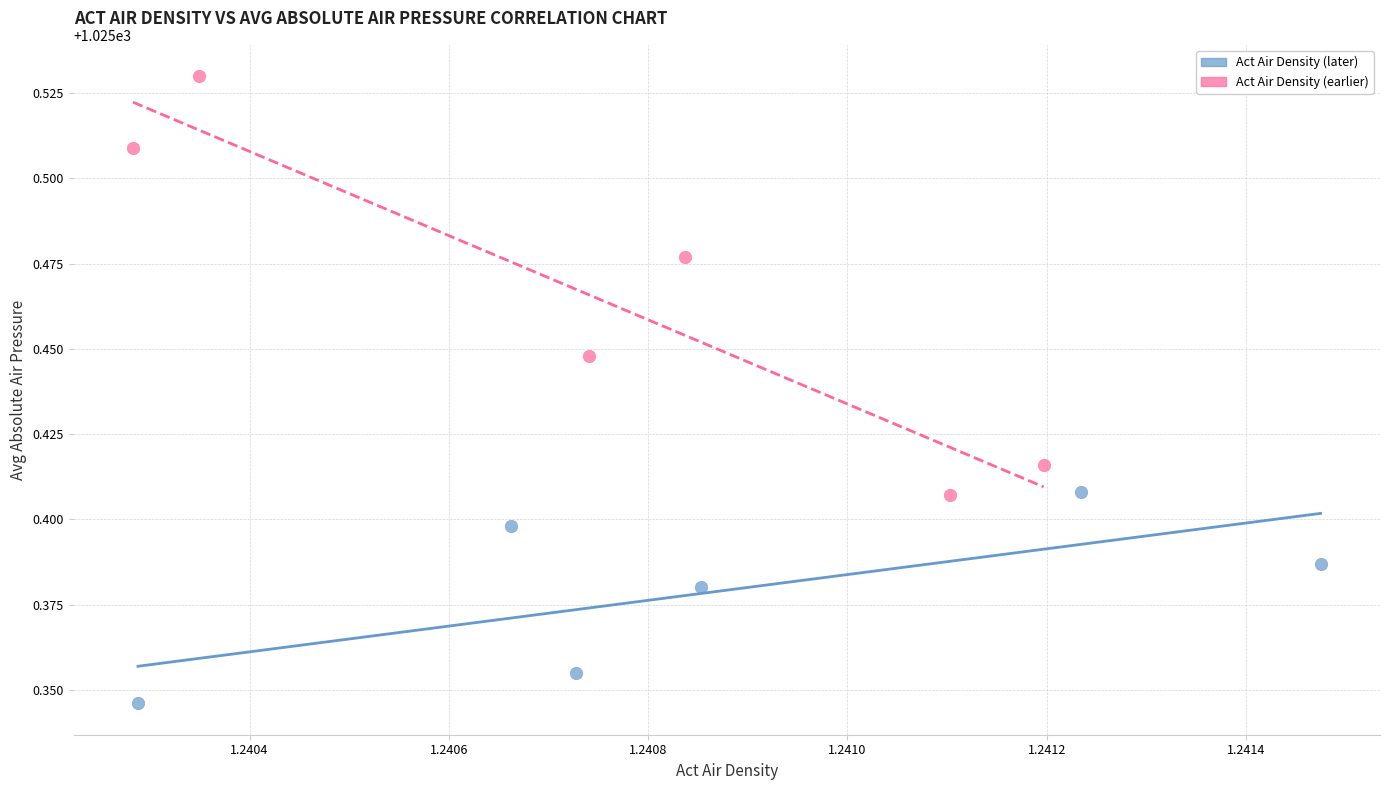

Which series has the widest spread of Y values?

Act Air Density (earlier)